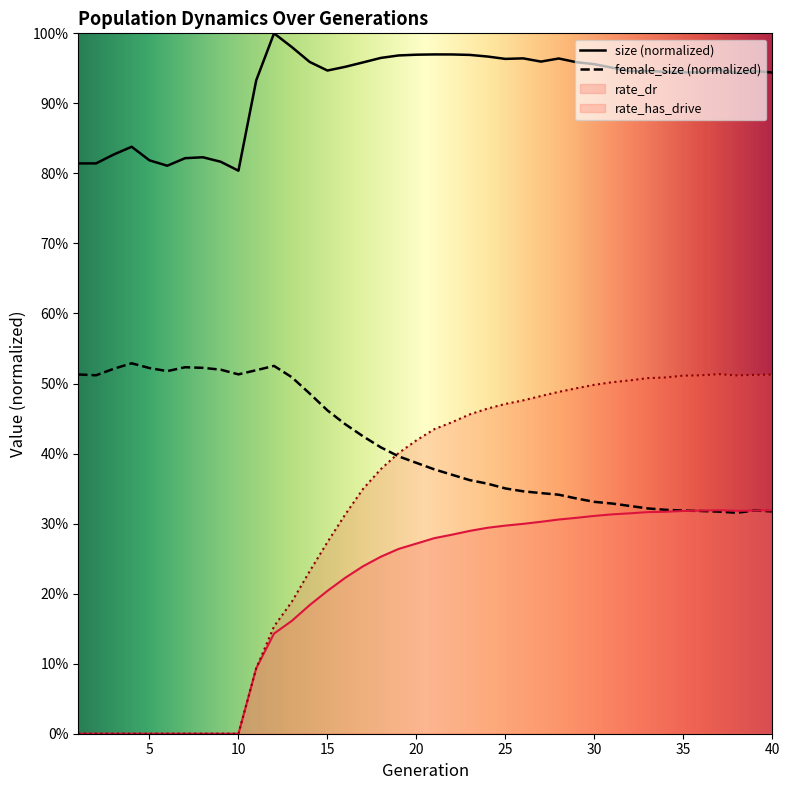

The value of rate_has_drive at 39 is 0.5. True or false?

True